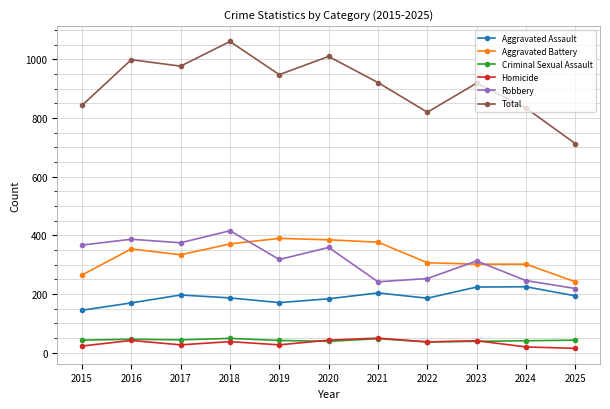

True or false: Aggravated Assault and Total intersect in this chart.

False